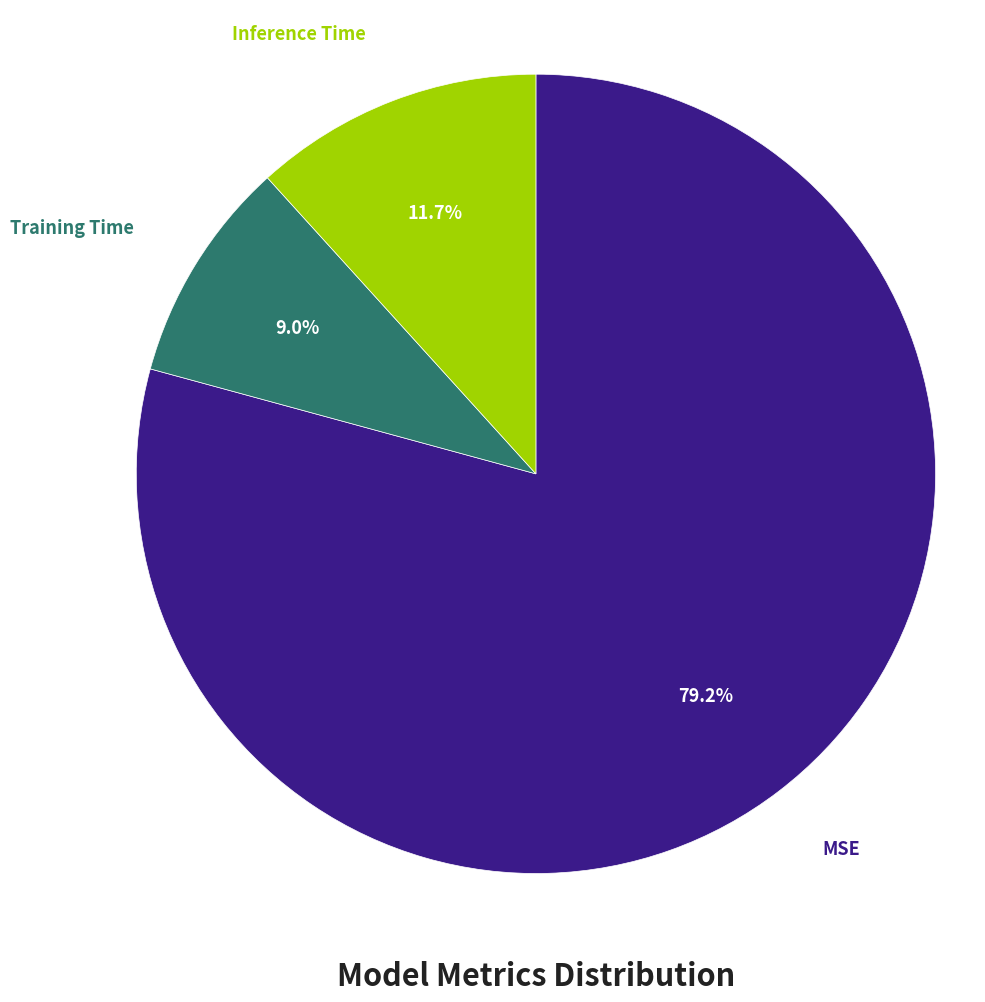

Is there any slice that represents more than half of the pie?

Yes